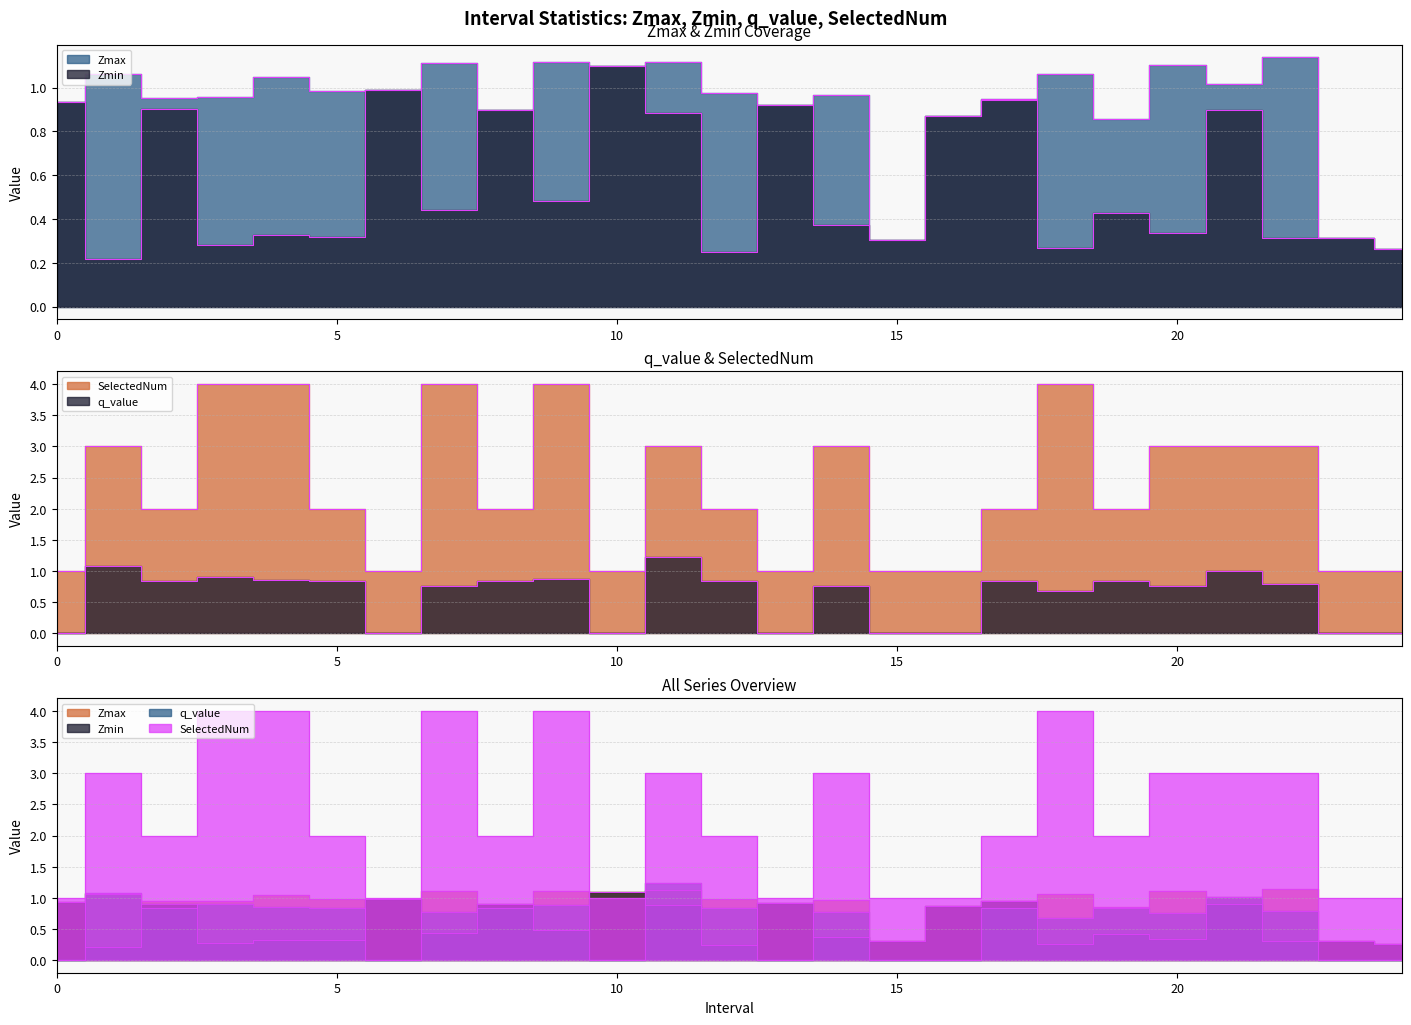

What is the sum of all Zmax values?

23.0